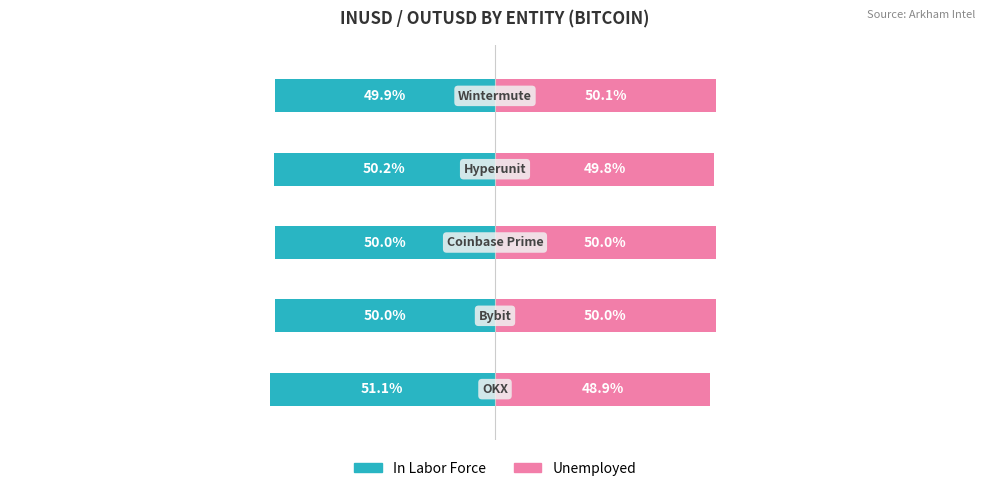

Reading right to left, transcribe all the data shown in this chart.

In Labor Force: -49.9	-50.2	-50.0	-50.0	-51.1
Unemployed: 50.1	49.8	50.0	50.0	48.9